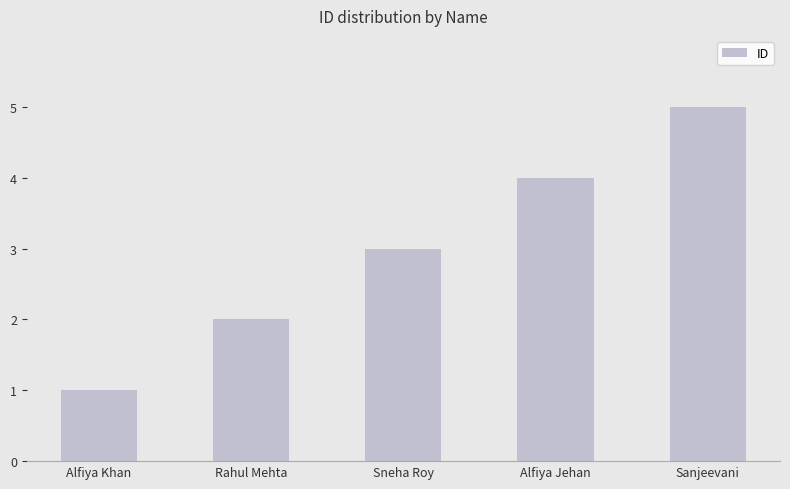

What position from the left is Alfiya Jehan?

4